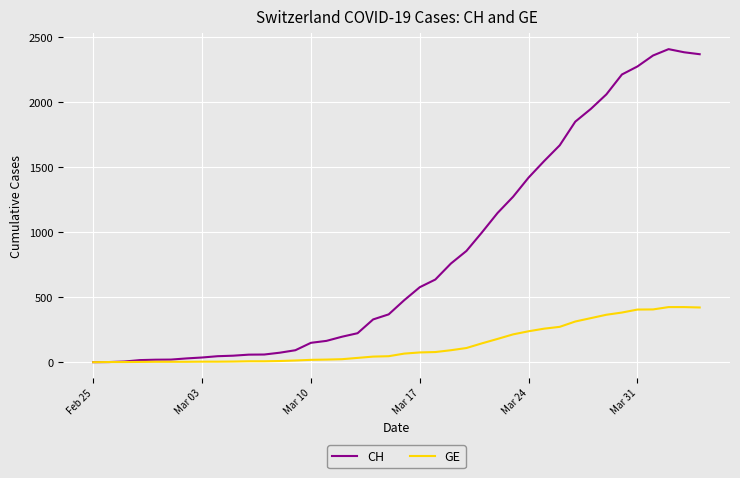

What is the maximum value shown in the chart?

2409